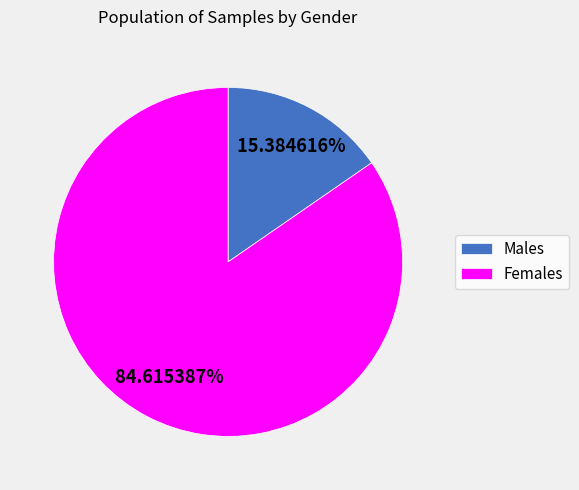

Combined, do Females and Males account for over 50%?

Yes